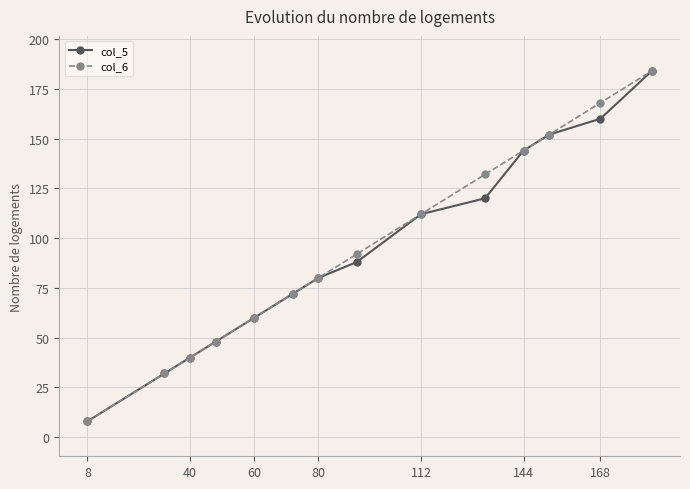

How many data points does each series have?

14